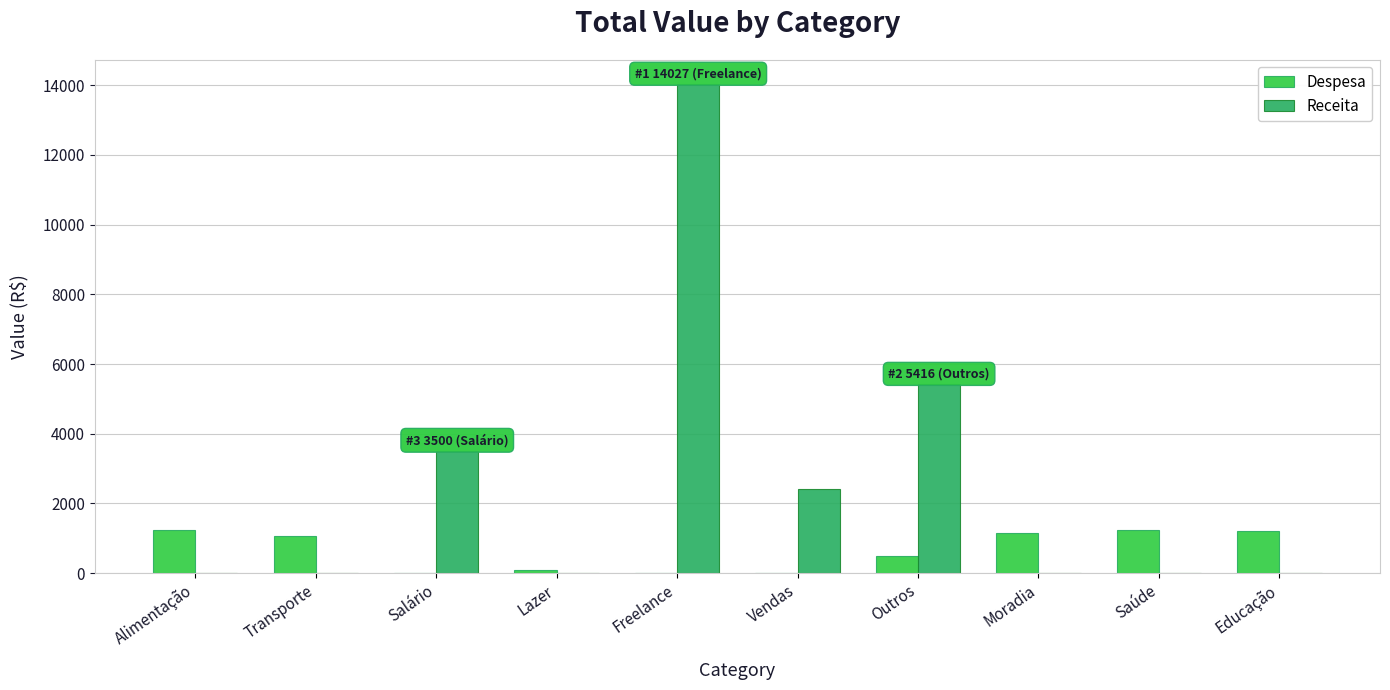

How many series are shown in this chart?

2